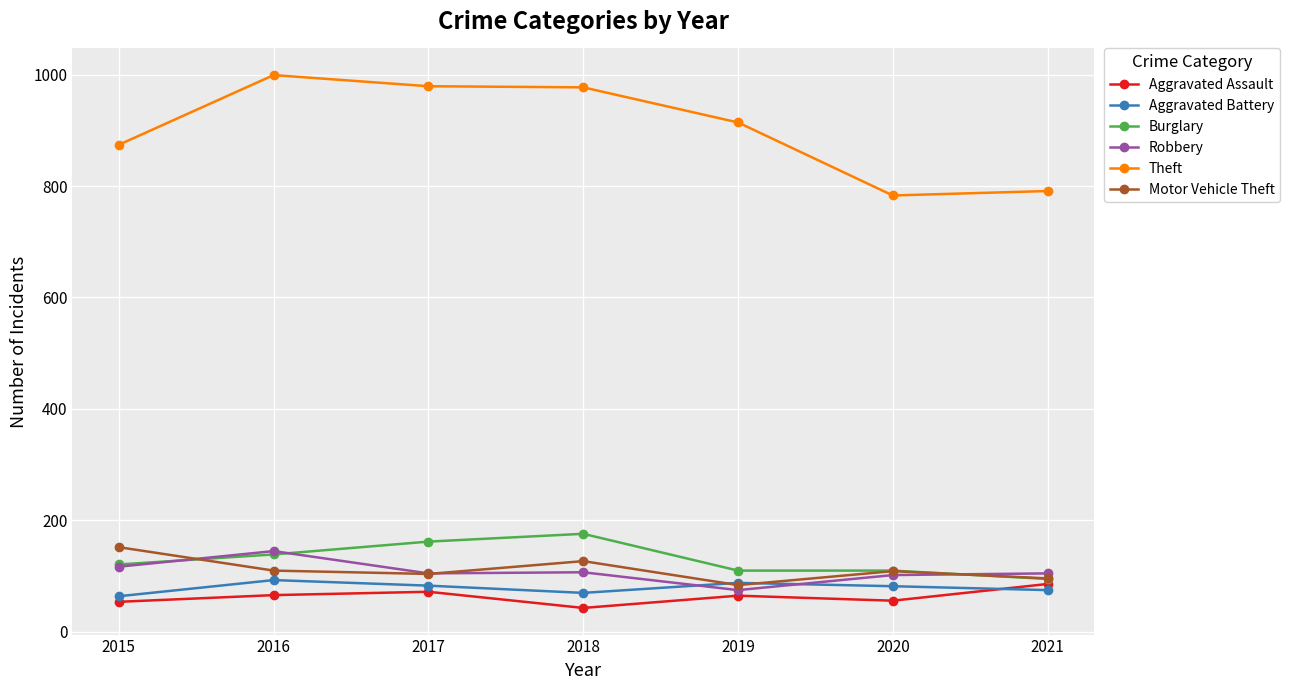

Read the Robbery value at 2020.

102